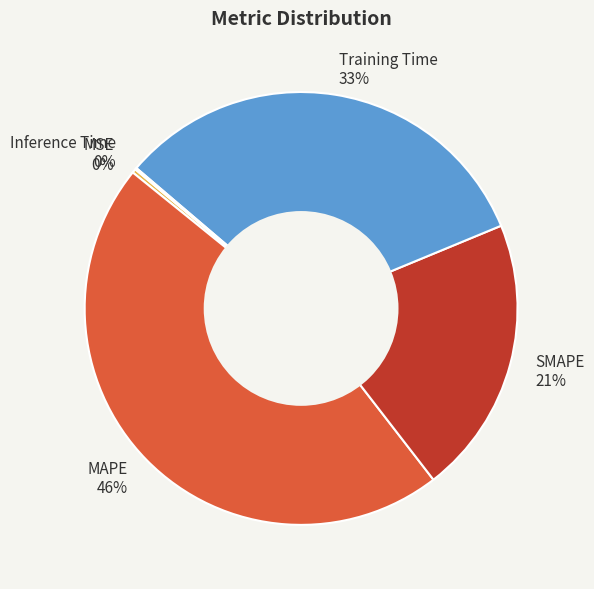

Between Training Time and MSE, which is larger?

Training Time